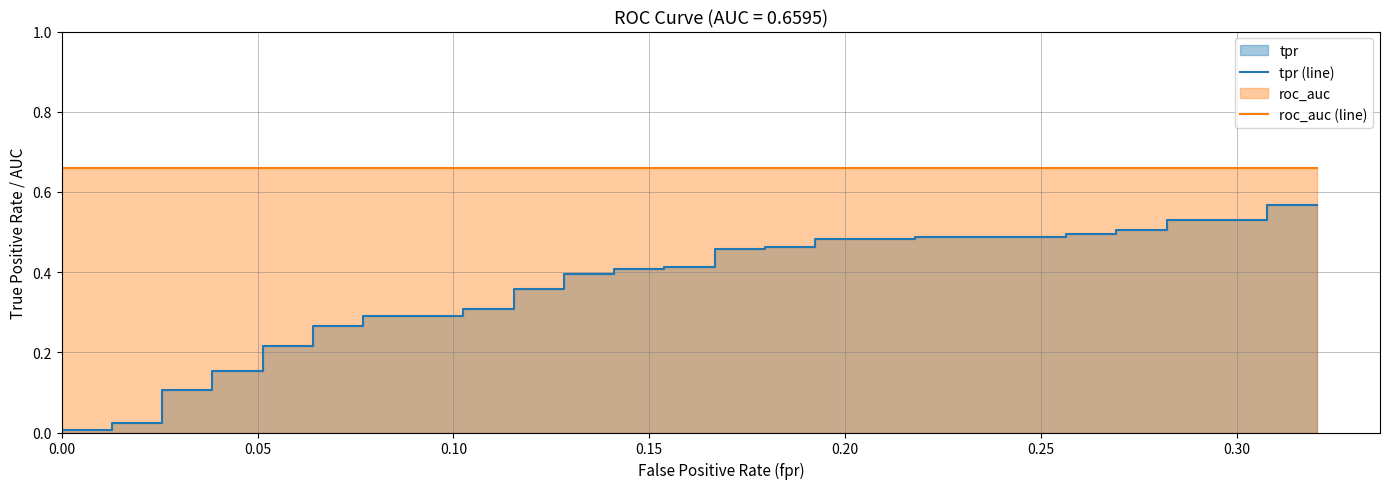

Reading left to right, what are all the values shown in this chart?

tpr (line): 0.0	0.0	0.0	0.0	0.1	0.1	0.2	0.2	0.2	0.2	0.3	0.3	0.3	0.3	0.3	0.3	0.4	0.4	0.4	0.4	0.4	0.4	0.4	0.4	0.5	0.5	0.5	0.5	0.5	0.5	0.5	0.5	0.5	0.5	0.5	0.5	0.5	0.5	0.6	0.6
roc_auc (line): 0.7	0.7	0.7	0.7	0.7	0.7	0.7	0.7	0.7	0.7	0.7	0.7	0.7	0.7	0.7	0.7	0.7	0.7	0.7	0.7	0.7	0.7	0.7	0.7	0.7	0.7	0.7	0.7	0.7	0.7	0.7	0.7	0.7	0.7	0.7	0.7	0.7	0.7	0.7	0.7